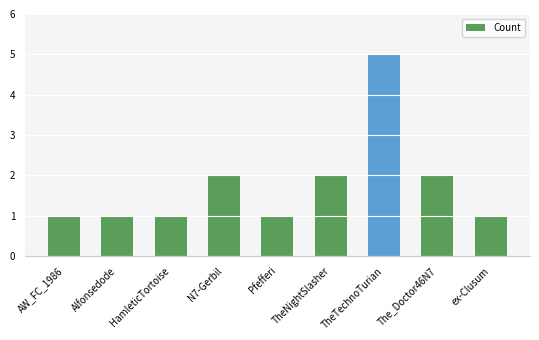

How many values are between 1 and 2?

8